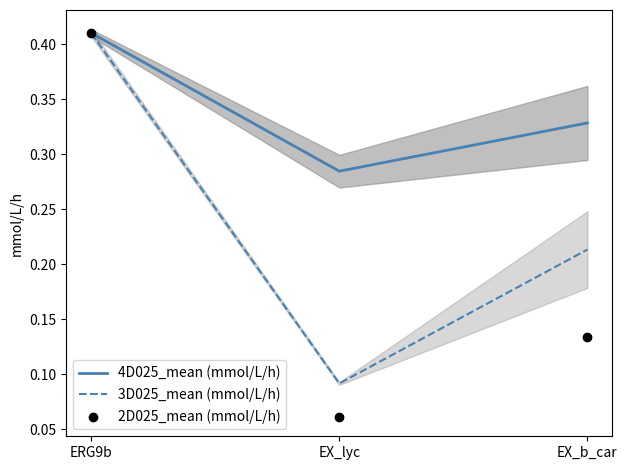

What are all the series names shown in the legend?

4D025_mean (mmol/L/h), 3D025_mean (mmol/L/h), 2D025_mean (mmol/L/h)